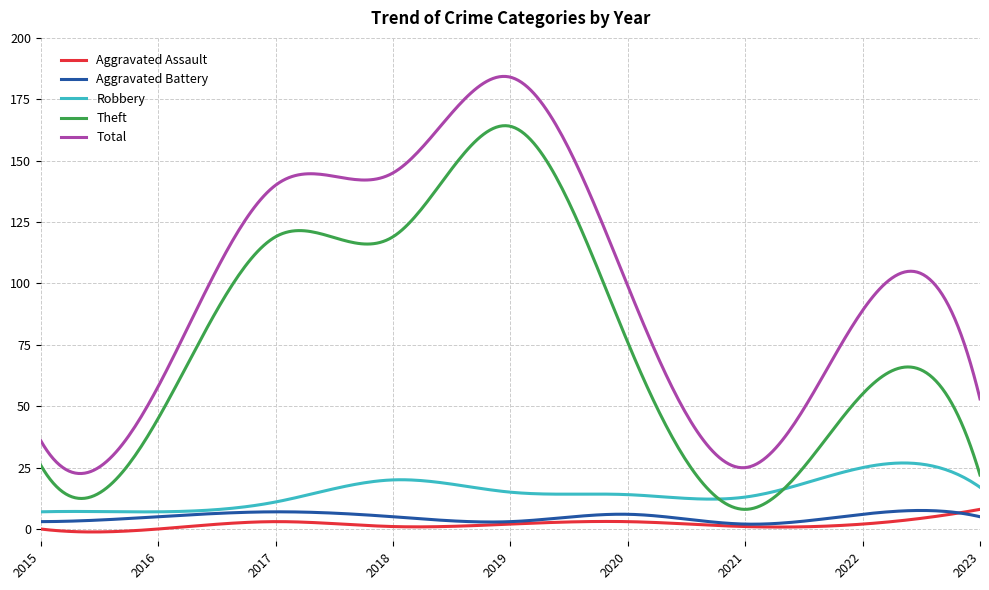

What is the greatest value displayed?

184.3